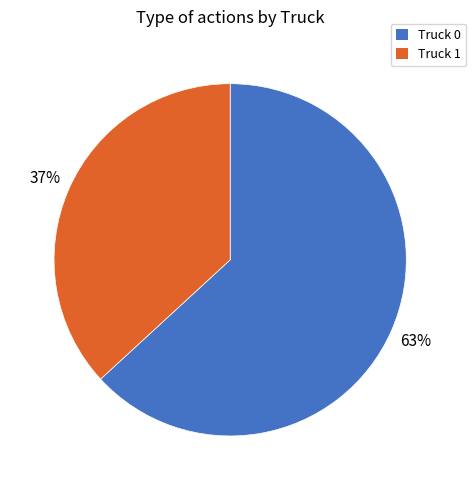

How many segments does this pie chart have?

2